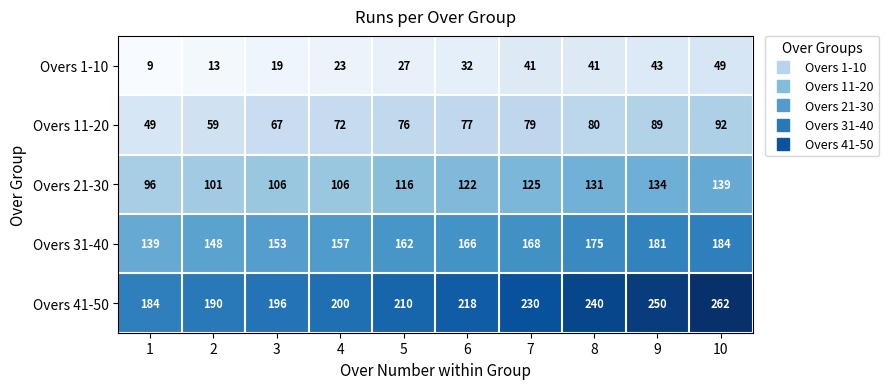

The Overs 41-50 series shows 200 at 4. True or false?

True